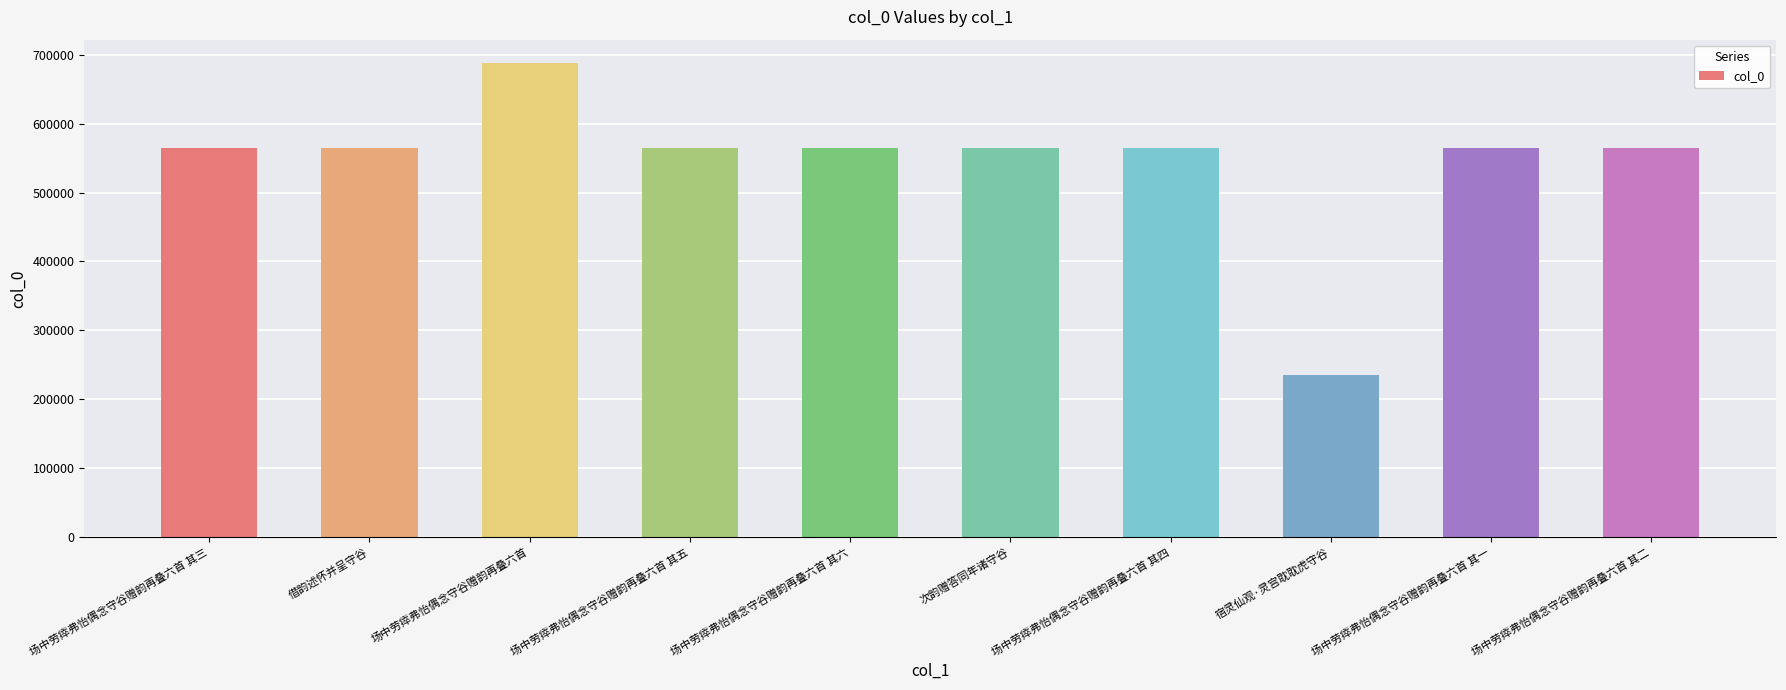

Read the value at 场中劳瘁弗怡偶念守谷赠韵再叠六首 其六.

564966